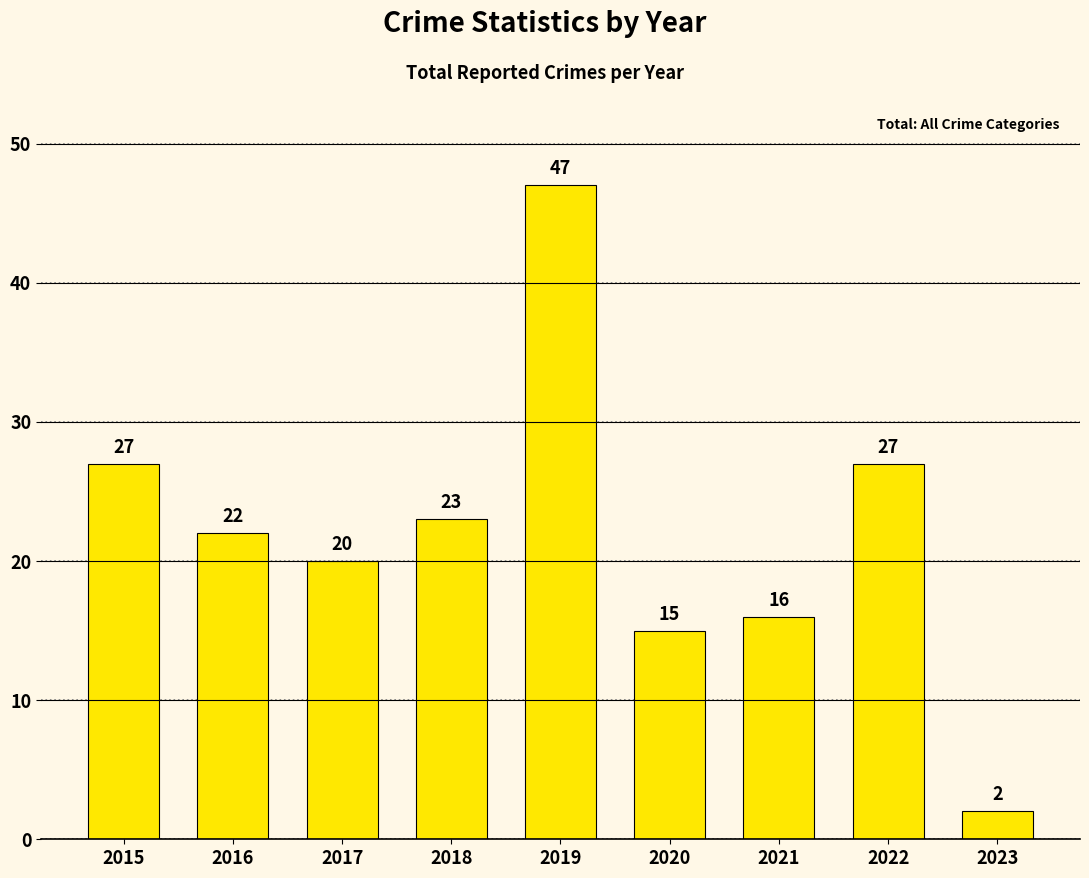

Count the number of data series in this chart.

1